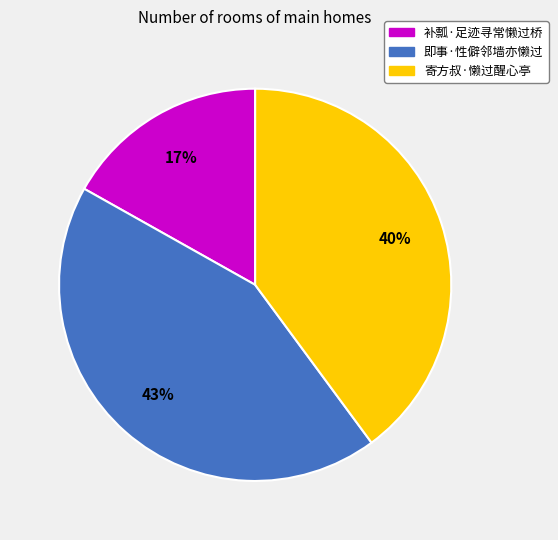

What is the largest slice in the pie chart?

即事·性僻邻墙亦懒过